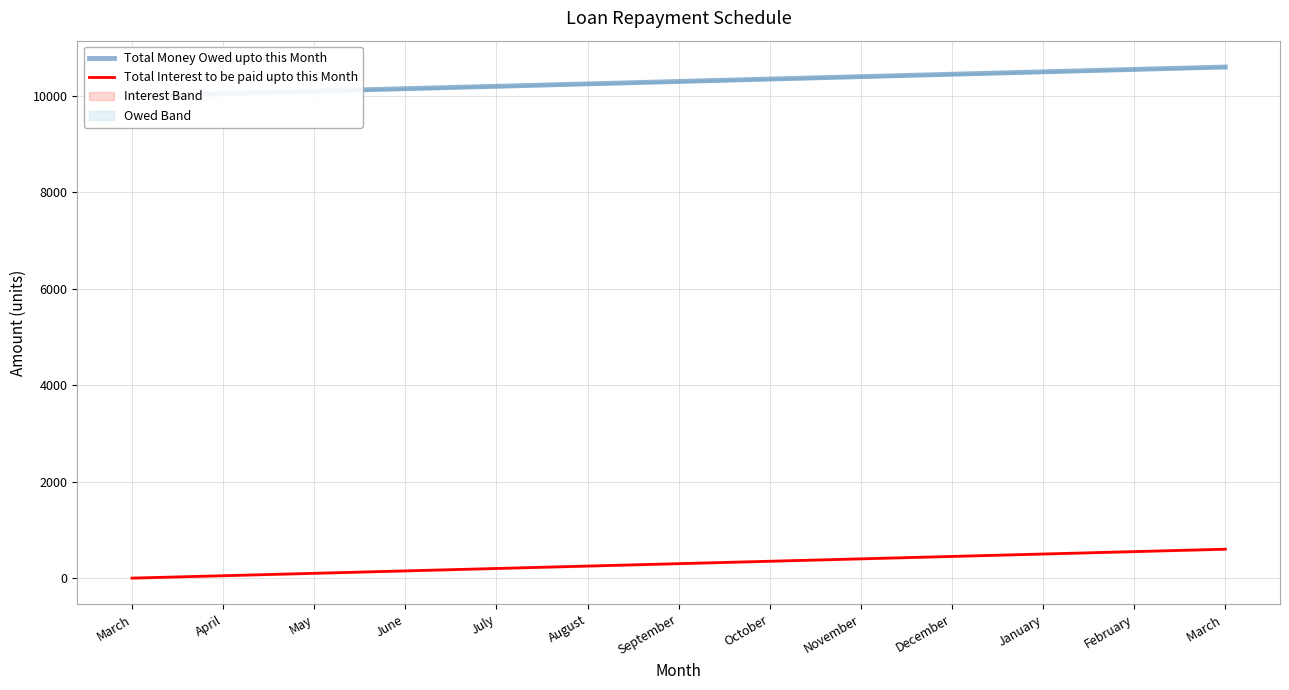

What is the highest value of the Total Money Owed upto this Month series?

10600